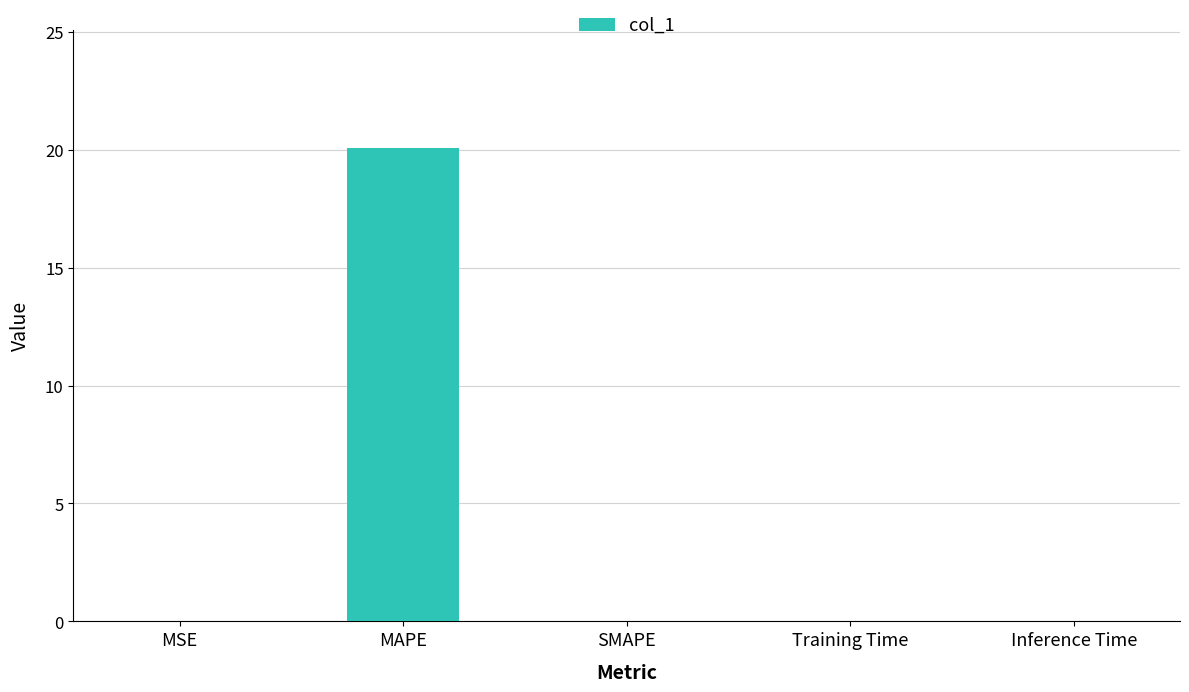

Between MSE and MAPE, which is larger?

MAPE